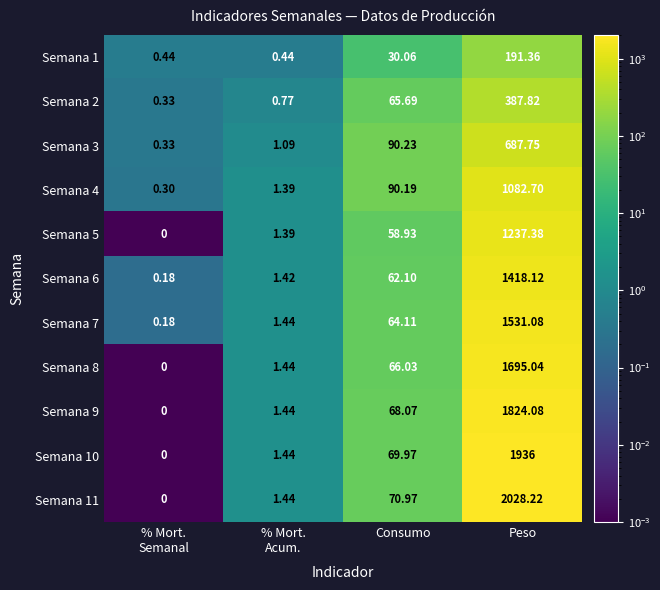

Which category has the highest value in the Semana 2 series?

Peso